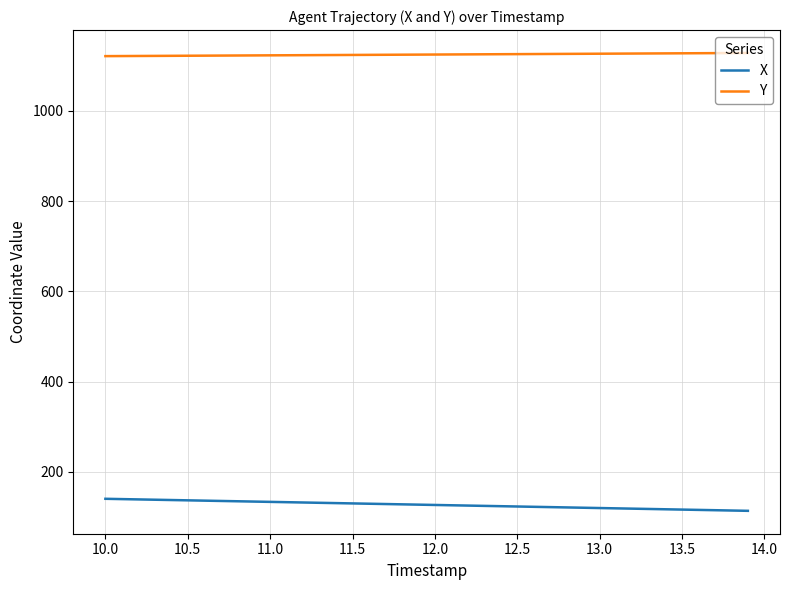

What are all the series names shown in the legend?

X, Y